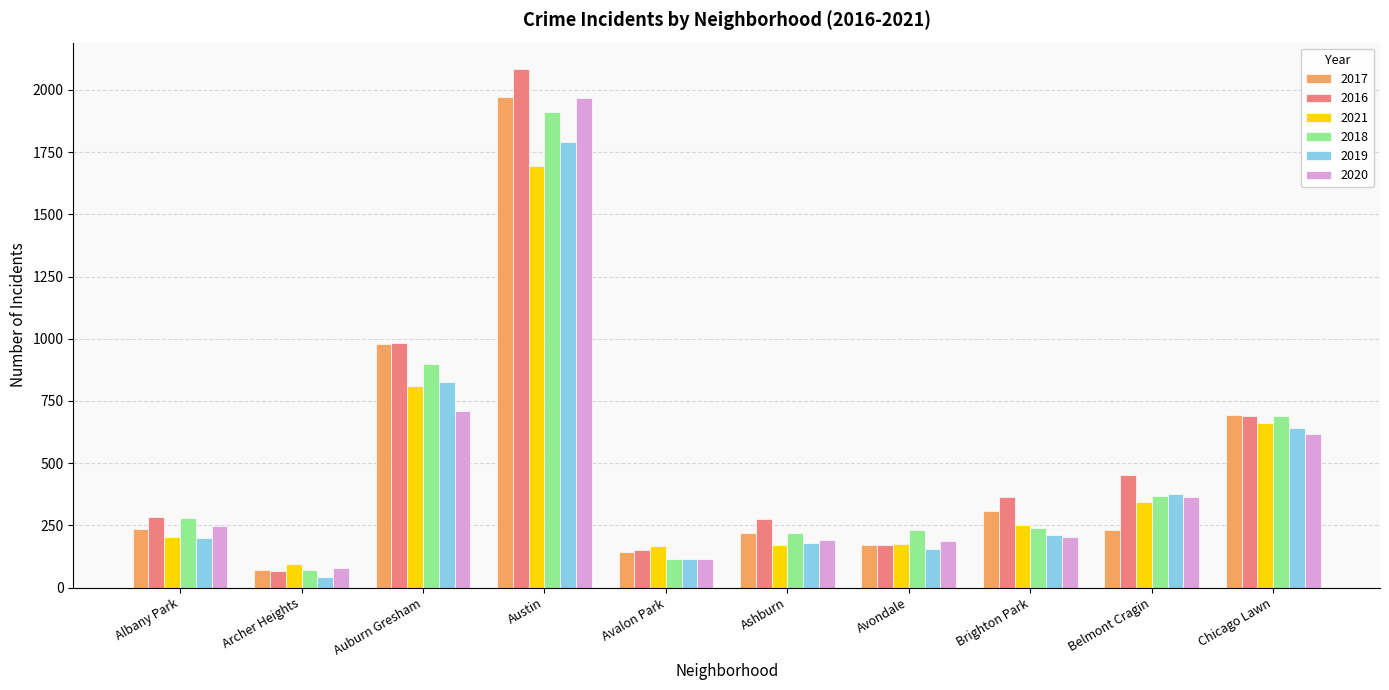

How many values in the 2018 series are below 281?

5